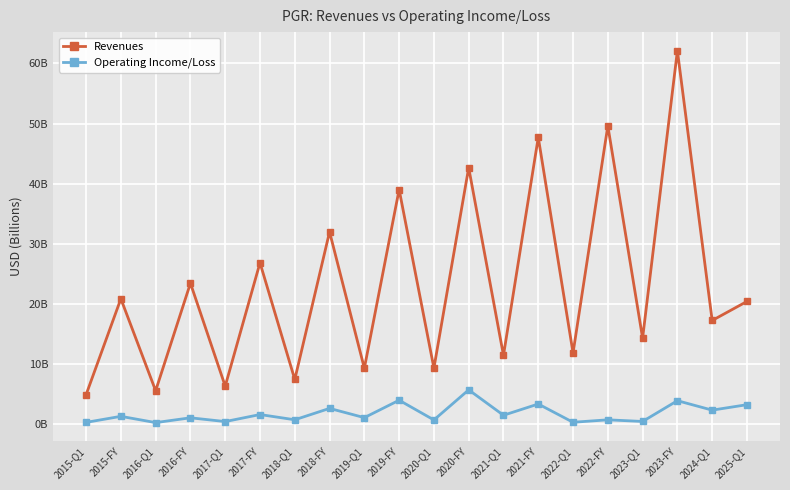

At which category does the chart reach its minimum across all series?

2016-Q1